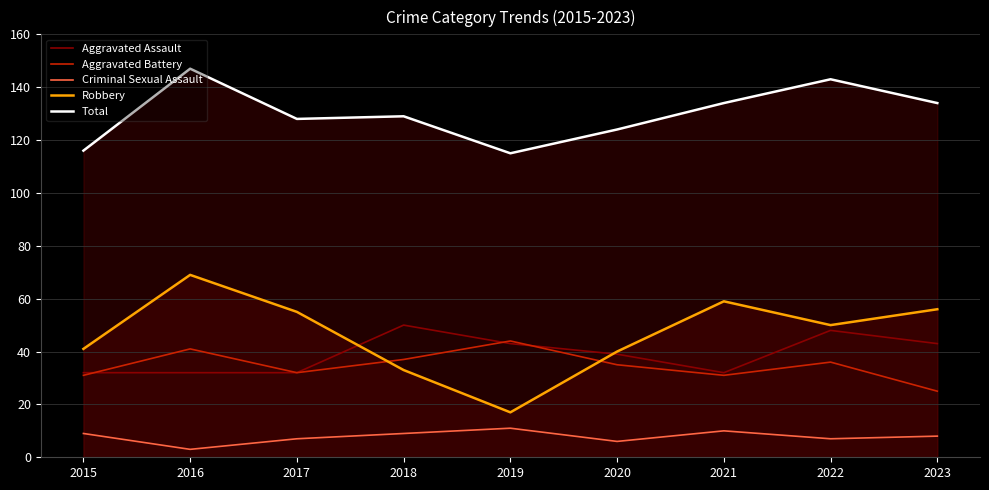

What are all the series names shown in the legend?

Aggravated Assault, Aggravated Battery, Criminal Sexual Assault, Robbery, Total